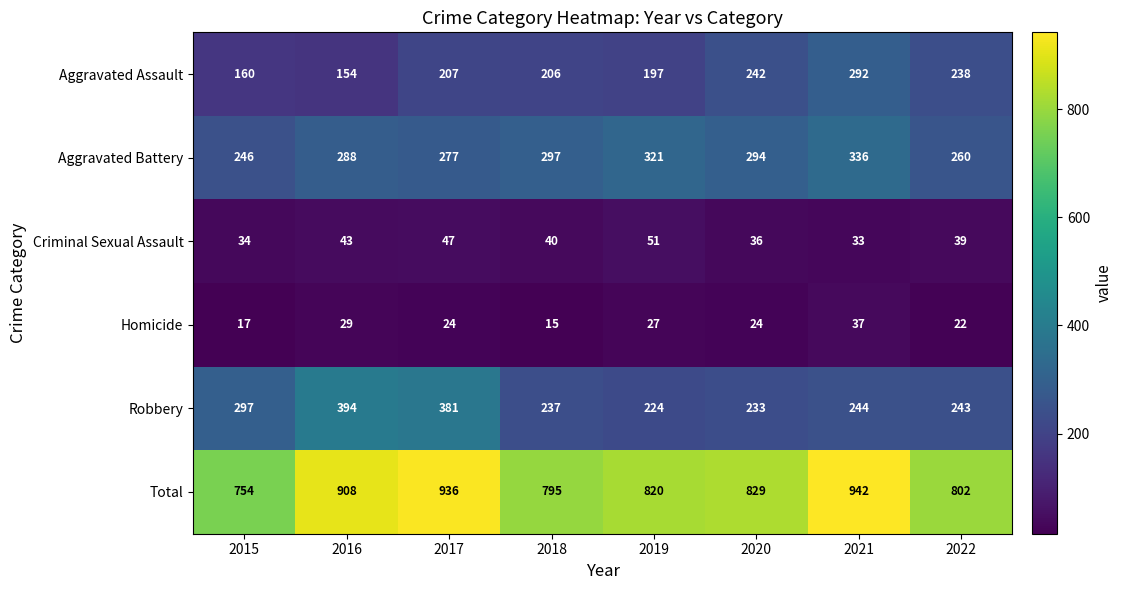

Count the number of categories in the chart.

8